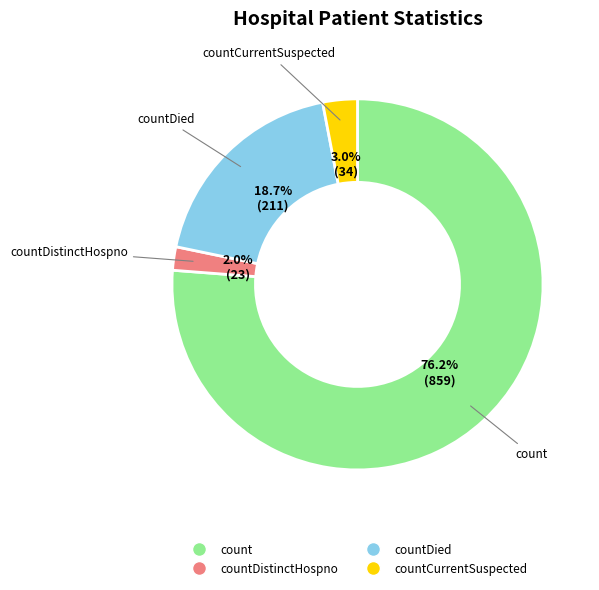

Count the number of slices in the pie.

4